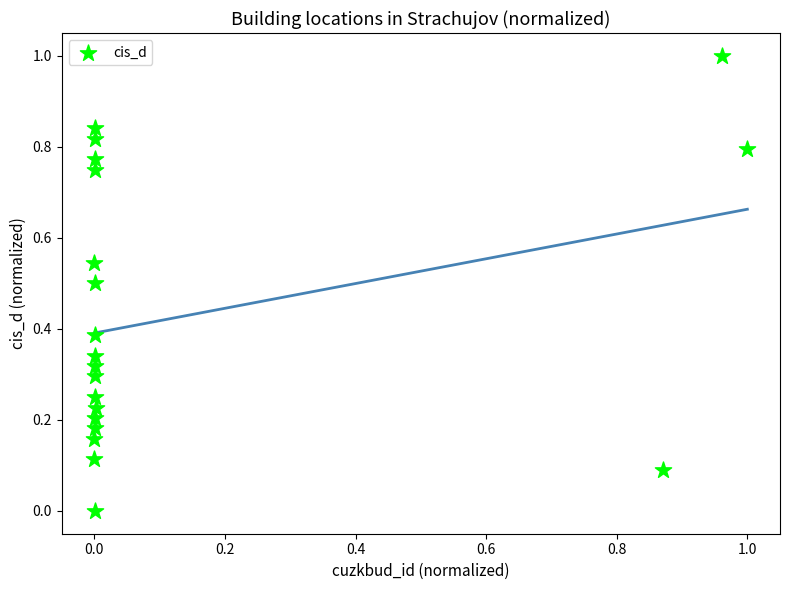

What is the range of X values (max minus min)?

1.0